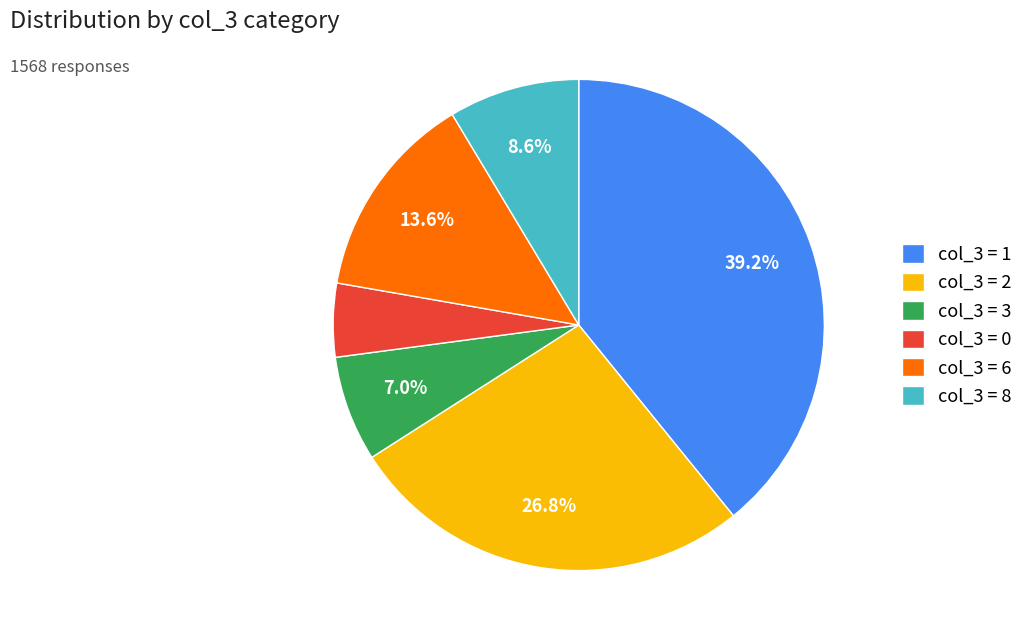

Which category has the smallest portion of the pie?

col_3 = 0